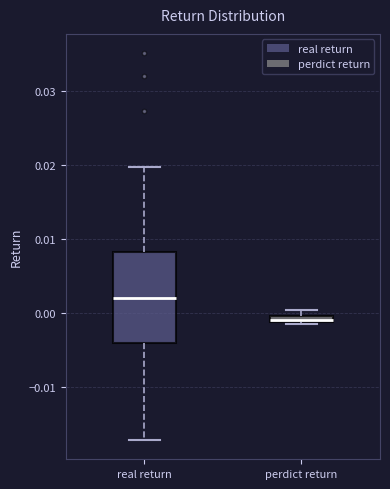

Where is the lower edge of the box for perdict return on the y-axis? The values are not printed on the chart, so give them approximately, as read against the axis.

-0.001